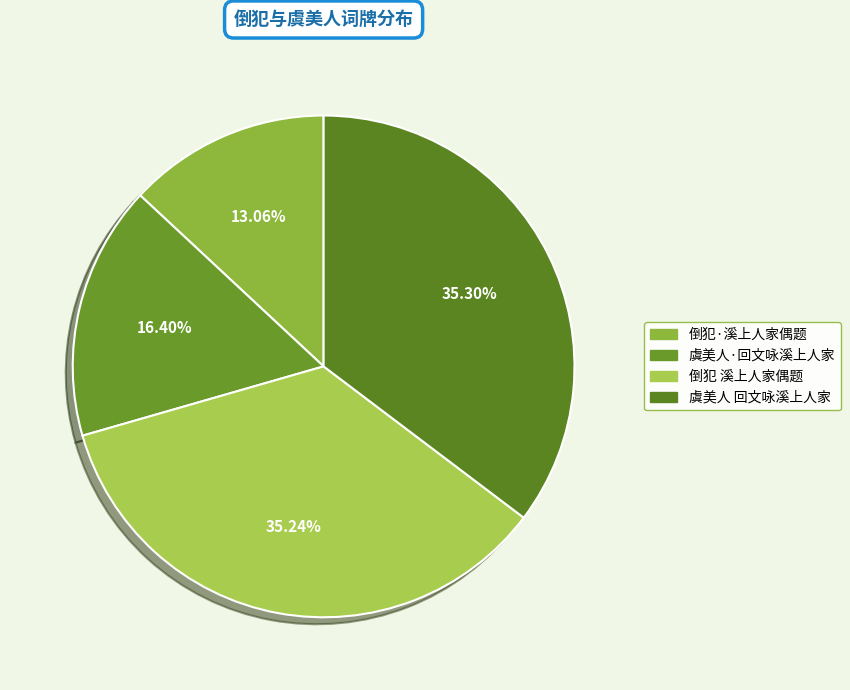

True or false: 倒犯 溪上人家偶题 accounts for 46% of the total.

False